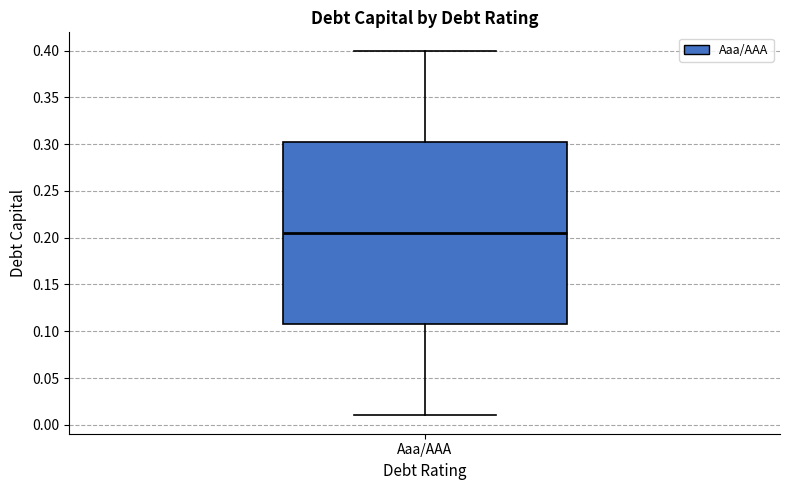

Transcribe this box plot: give where the median line is, the range the box spans, and where the two whiskers end, as read against the y-axis. The values are not printed on the chart, so give them approximately, as read against the axis.

median 0.205, box 0.110 to 0.305, whiskers 0.010 to 0.400